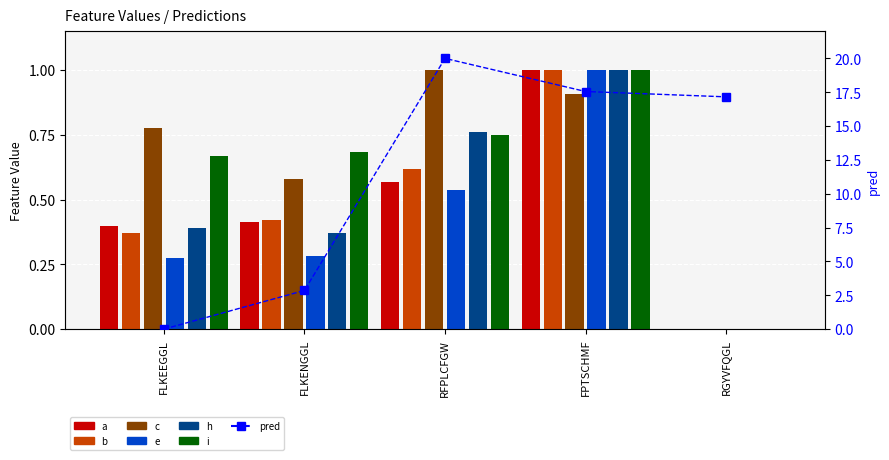

Between FLKENGGL and RFPLCFGW, which series saw the biggest shift?

c